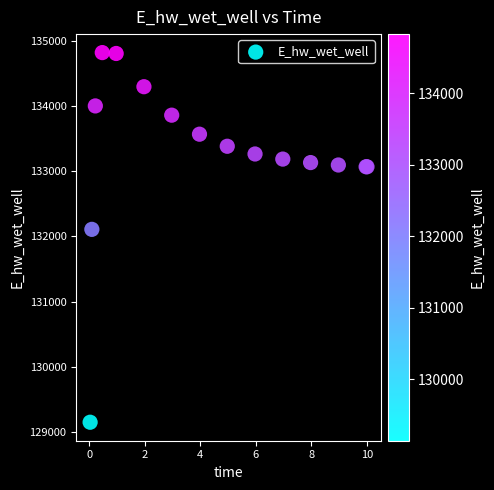

What Y value in the scatter plot is closest to 131985?

132109.4